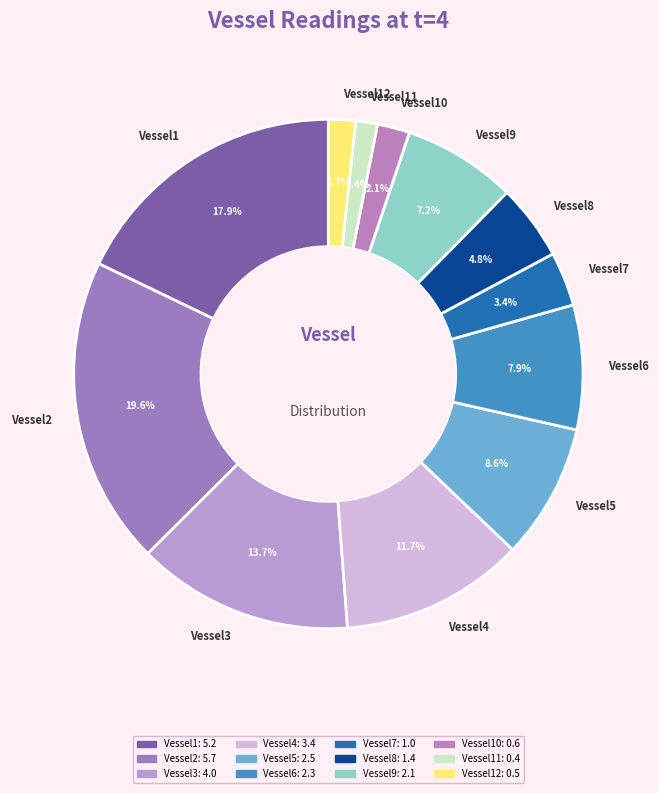

To the nearest percent, what portion does Vessel2 represent?

20%